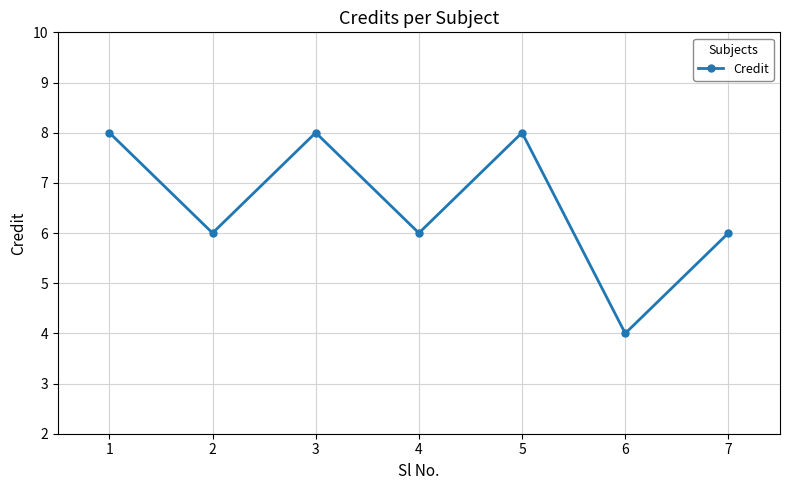

What is the sum of all values?

46